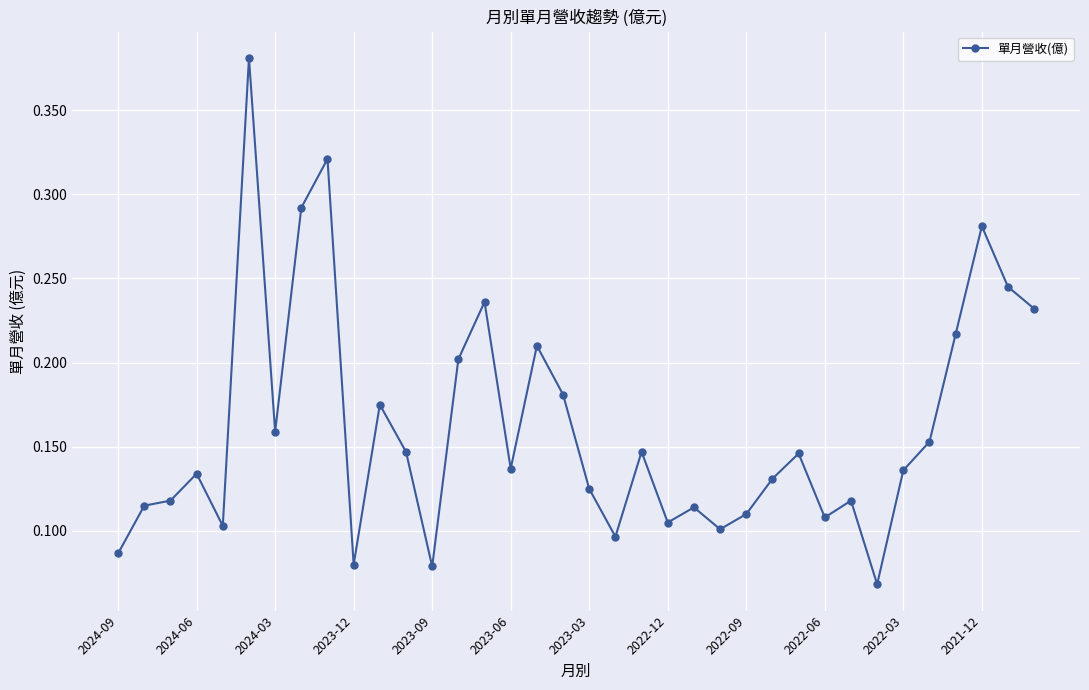

What is the sum of all values?

5.8